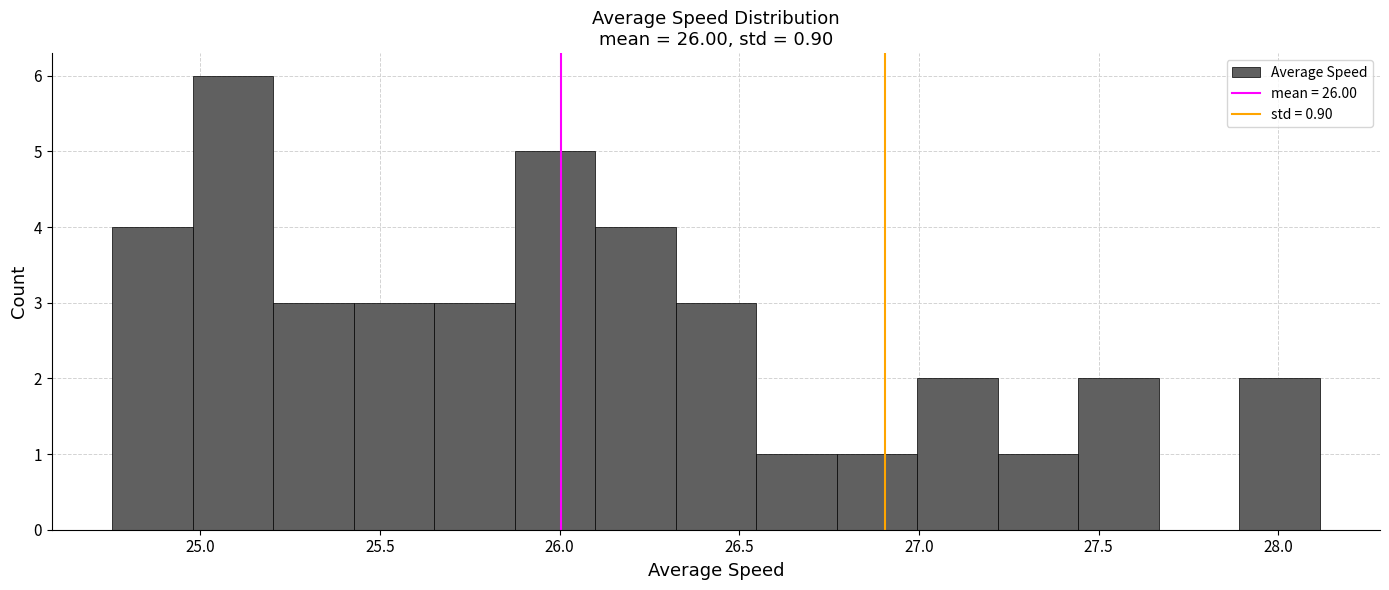

Reading left to right, transcribe this chart: for each bar, give the range it covers on the x-axis and its height. Neither the bar edges nor the heights are printed on the chart, so give them approximately, as read against the axes.

24.75 to 25.00: 4
25.00 to 25.20: 6
25.20 to 25.45: 3
25.45 to 25.65: 3
25.65 to 25.85: 3
25.85 to 26.10: 5
26.10 to 26.30: 4
26.30 to 26.55: 3
26.55 to 26.75: 1
26.75 to 27.00: 1
27.00 to 27.20: 2
27.20 to 27.45: 1
27.45 to 27.65: 2
27.65 to 27.90: 0
27.90 to 28.10: 2